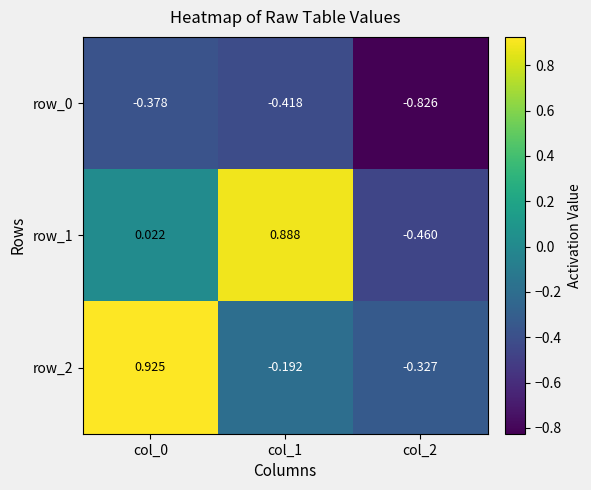

At which label is row_0 closest to 0?

col_0